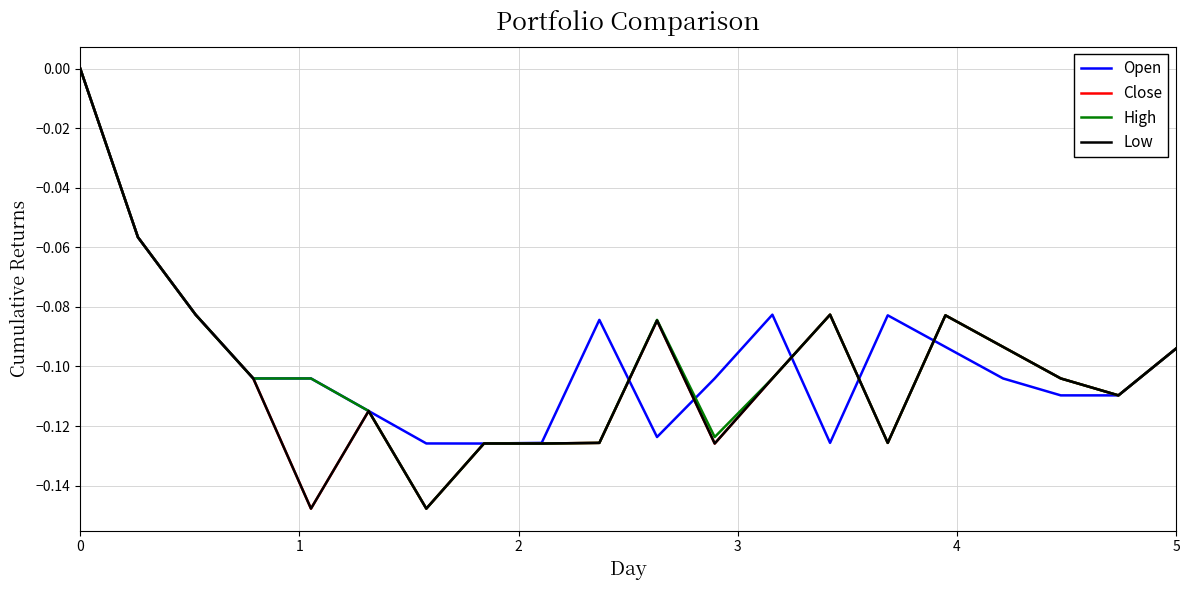

Is this an area chart (filled region under the line)?

No